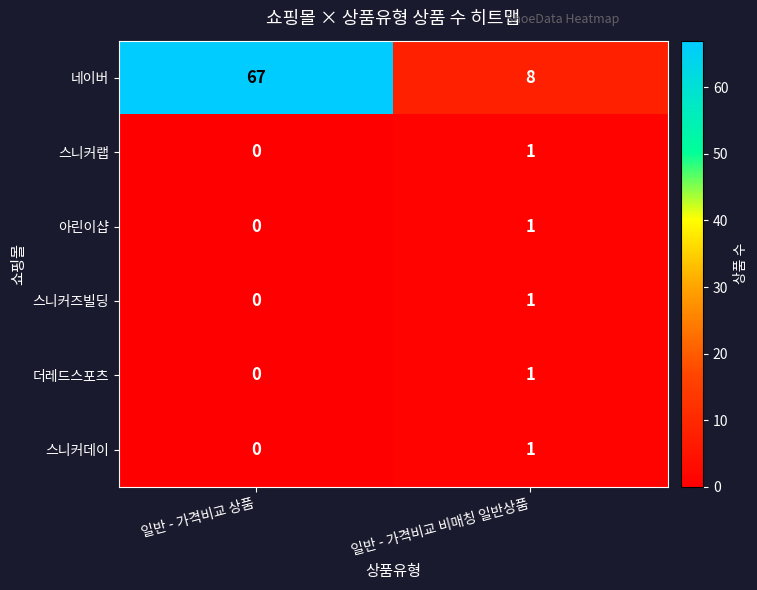

Which series changed the most between 일반 - 가격비교 상품 and 일반 - 가격비교 비매칭 일반상품?

네이버